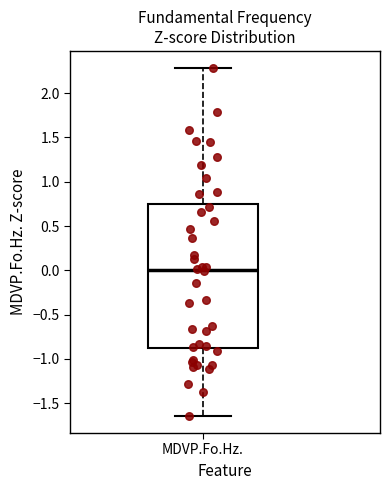

Where does the upper whisker of the box for MDVP.Fo.Hz. end on the y-axis? The values are not printed on the chart, so give them approximately, as read against the axis.

2.30